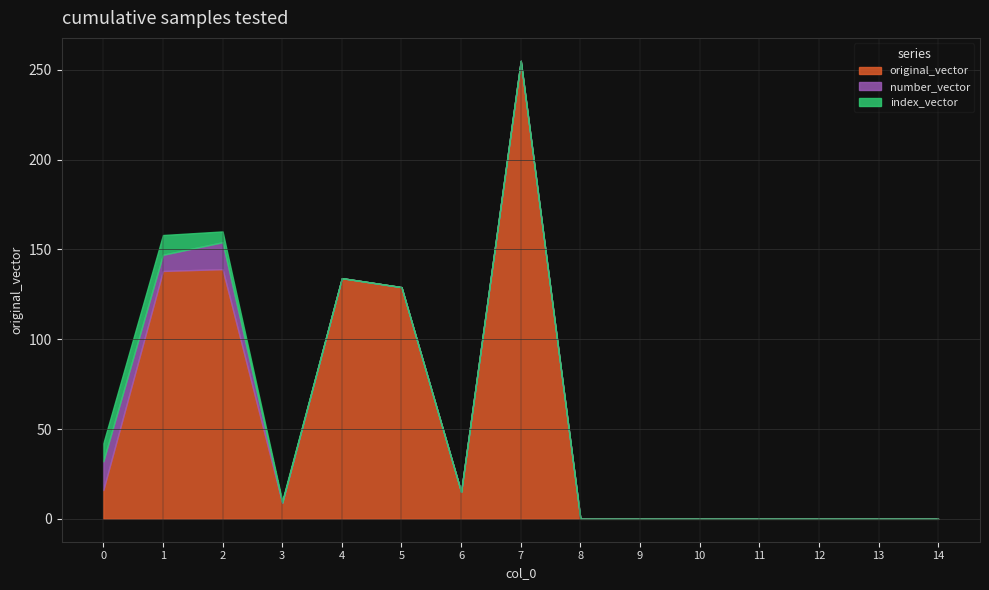

Which series has the largest total across all categories?

original_vector